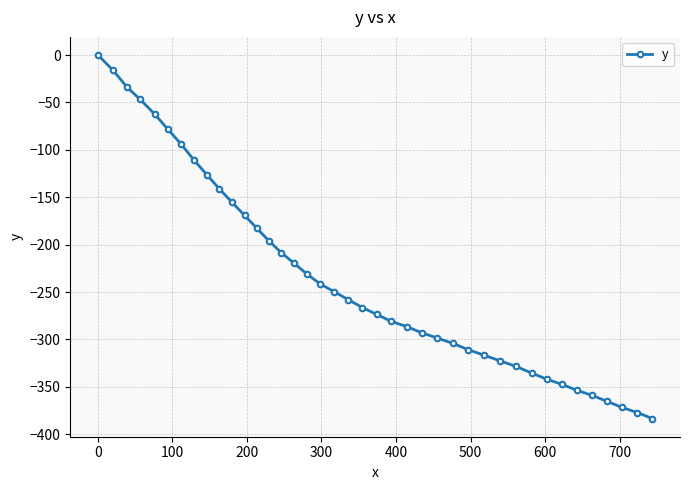

Does the chart have visible grid lines?

Yes